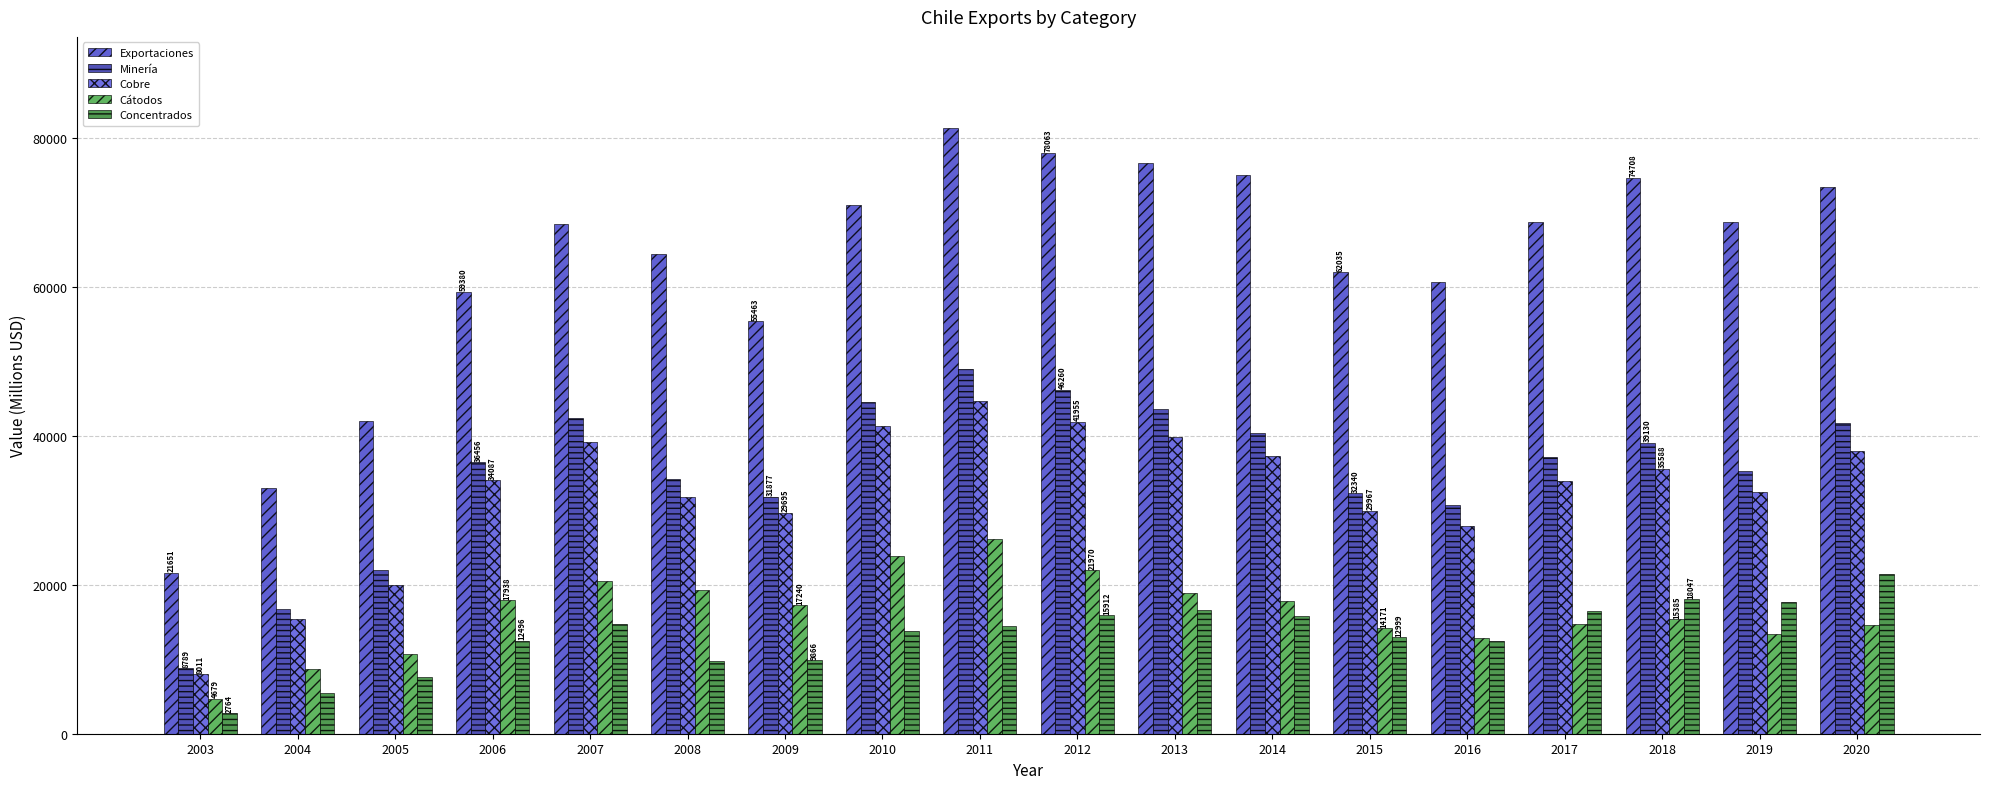

The Concentrados series shows 12496 at 2006. True or false?

True